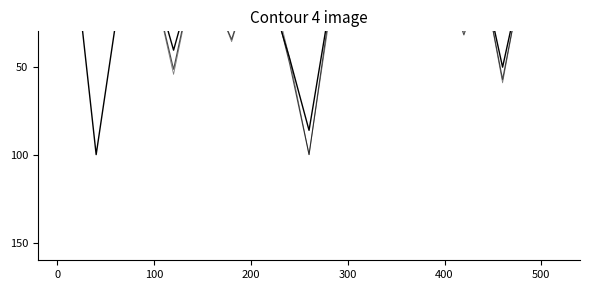

How many lines are shown in the chart?

3